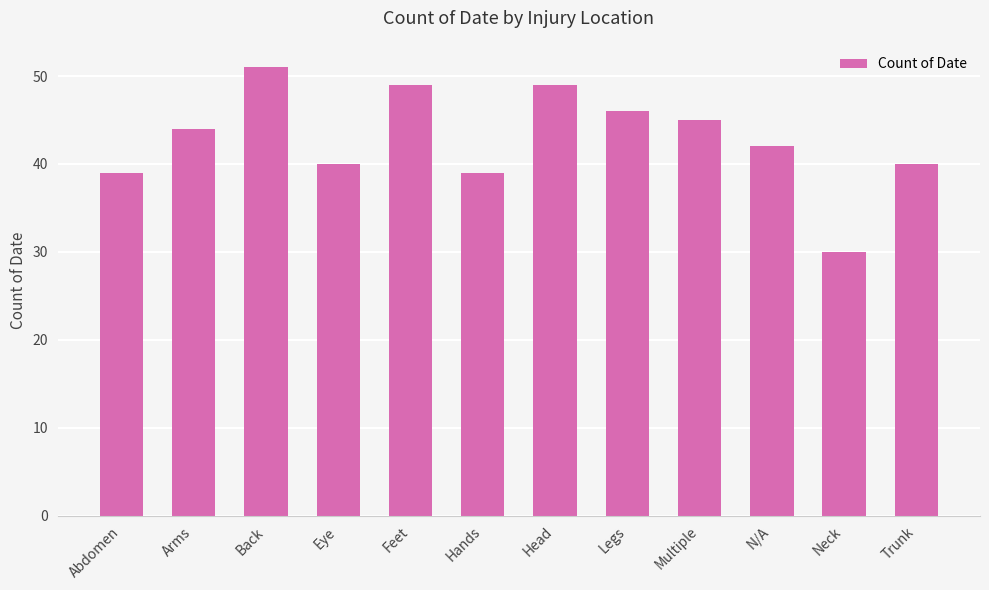

At which category does the chart reach its peak across all series?

Back